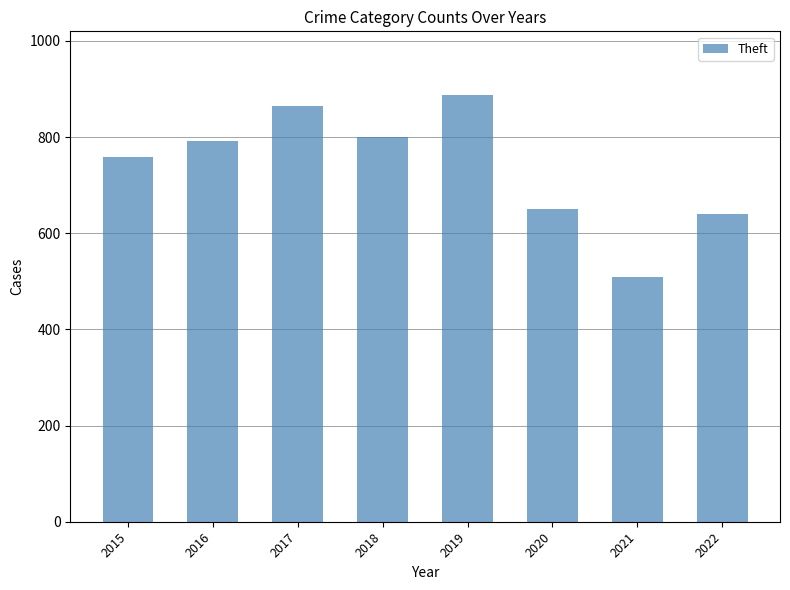

Read the value at 2017.

865